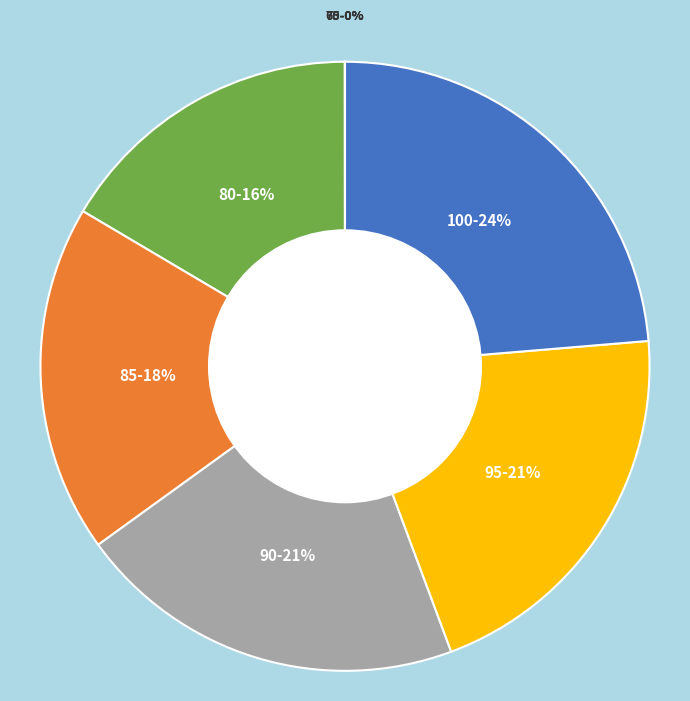

Is there any slice that represents more than half of the pie?

No